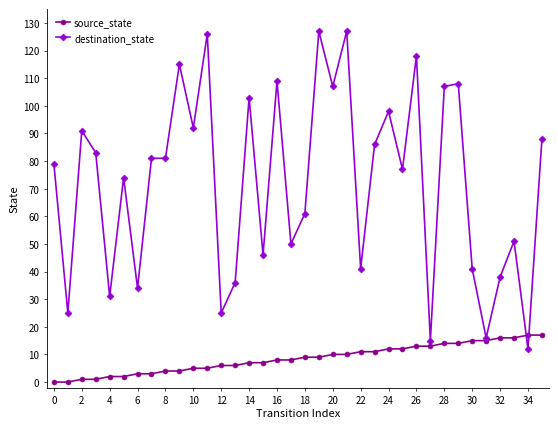

Which series has the largest total across all categories?

destination_state